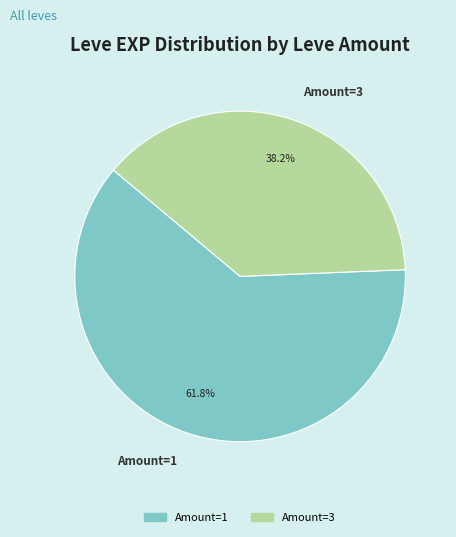

Is there a majority slice in this chart?

Yes